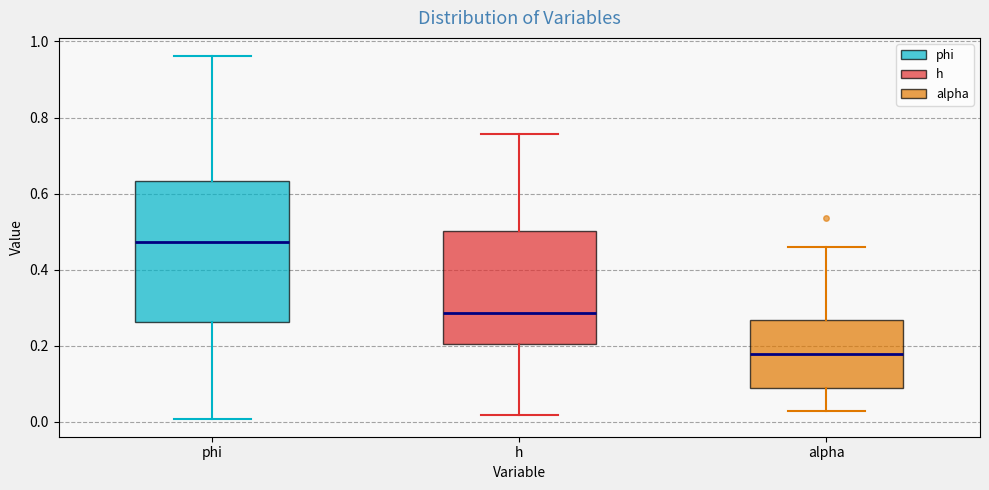

Comparing the boxes themselves (not the whiskers), which one is the tallest?

phi